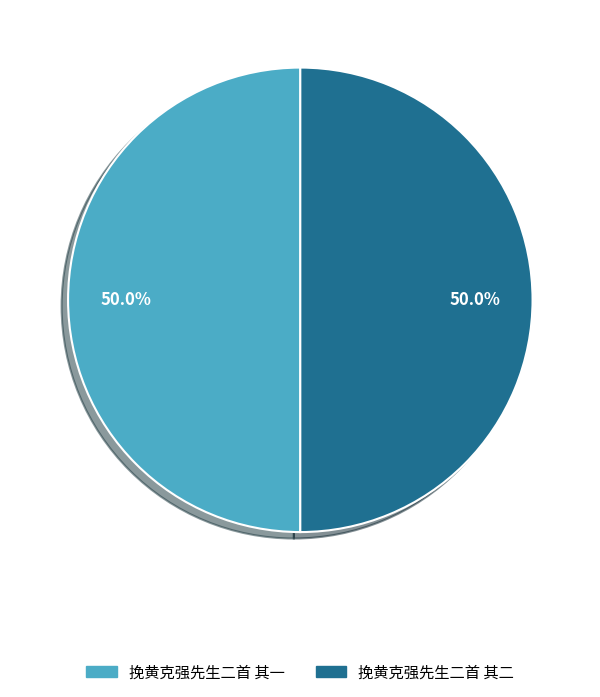

Approximately how many times larger is the value at 挽黄克强先生二首 其一 compared to 挽黄克强先生二首 其二?

1.0